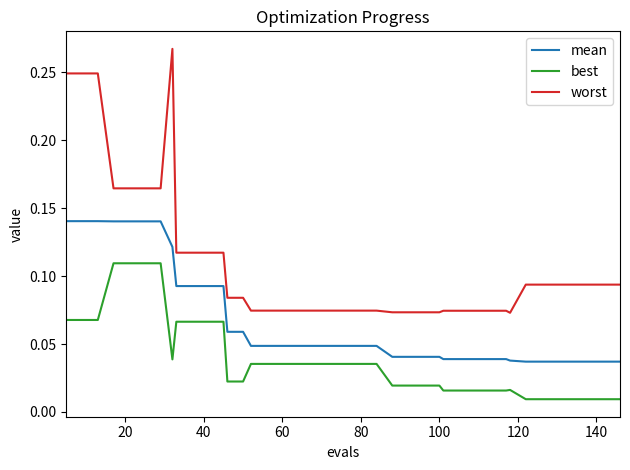

True or false: best and mean cross at least once.

False